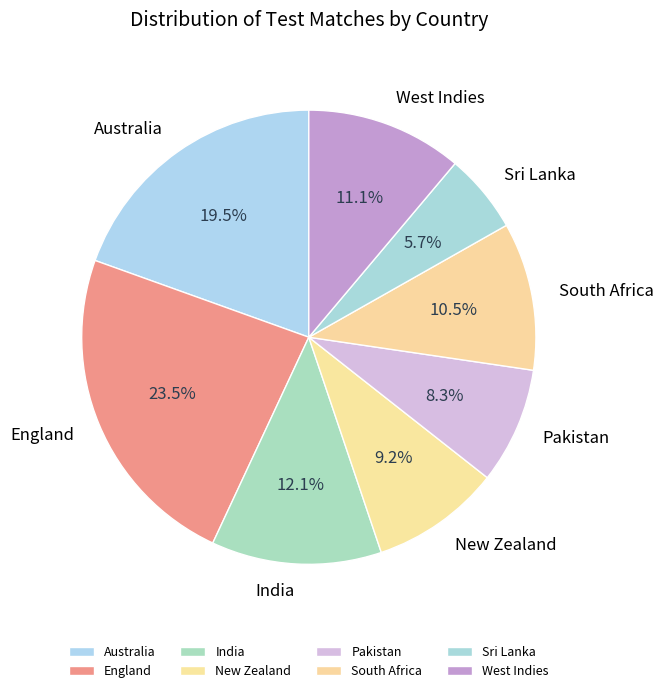

Approximately how many times larger is the value at Australia compared to Sri Lanka?

3.4